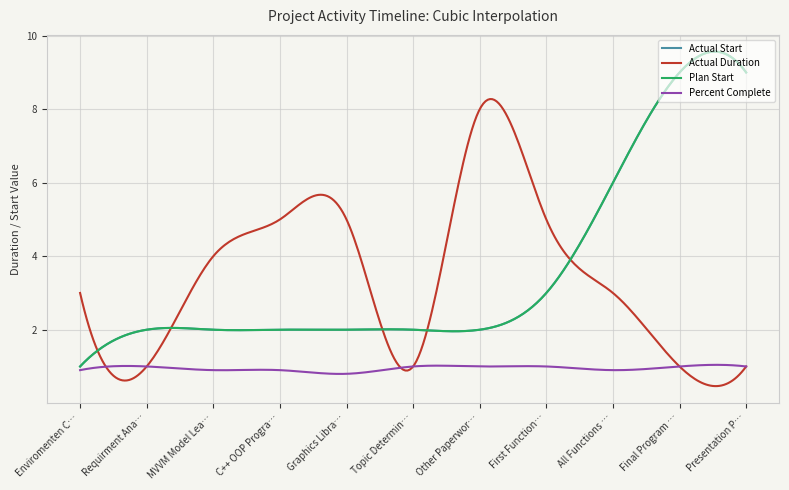

Does the chart display data point markers on the line(s)?

No